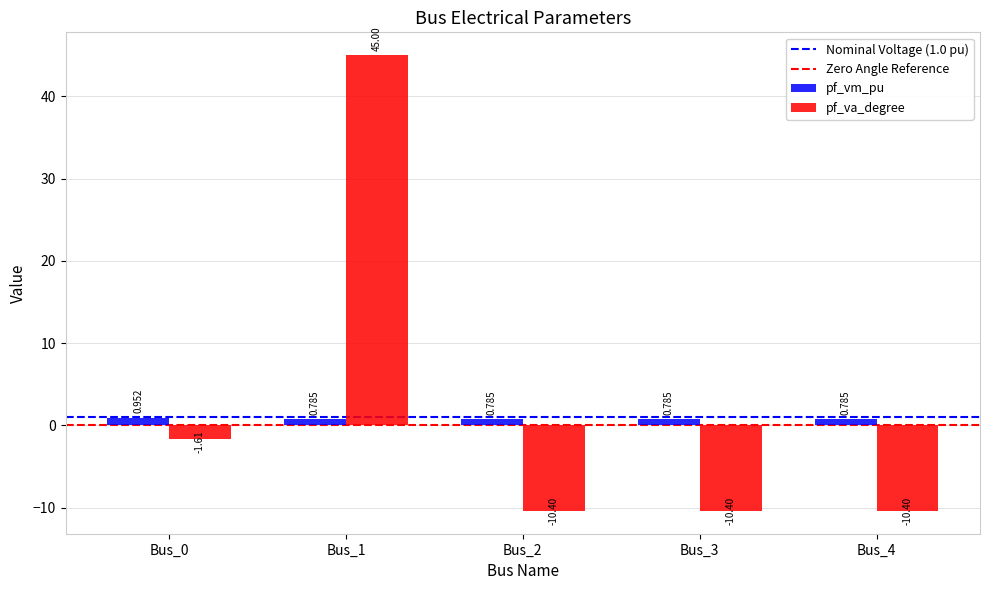

What is the total value across all series at Bus_3?

-9.6